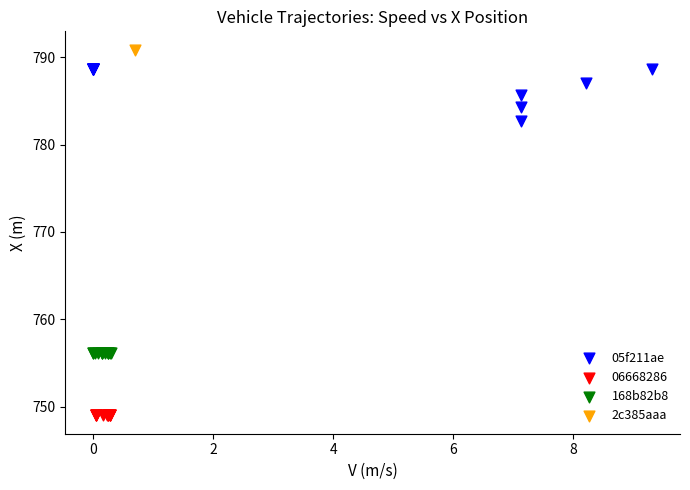

Which series reaches the minimum Y coordinate?

06668286